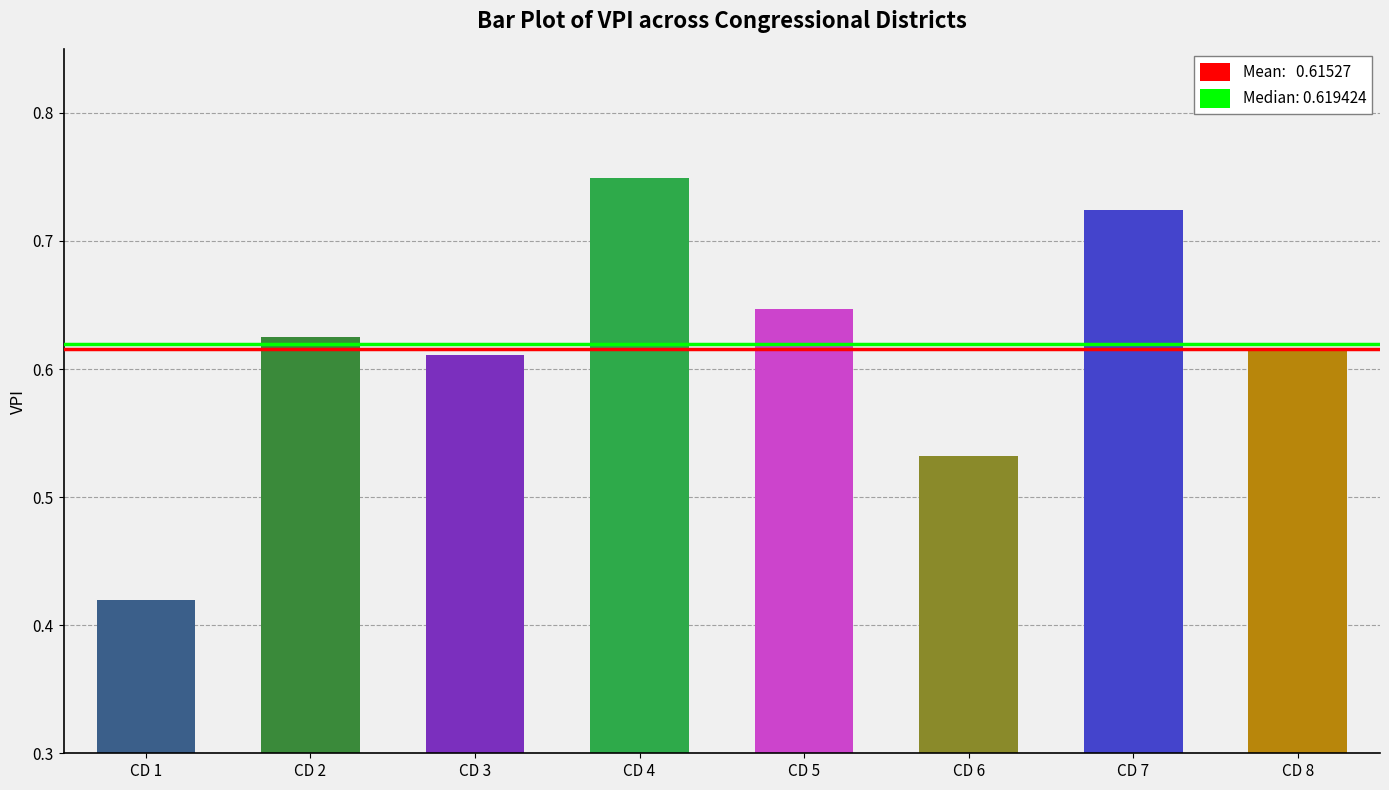

How many bars are there in total?

8